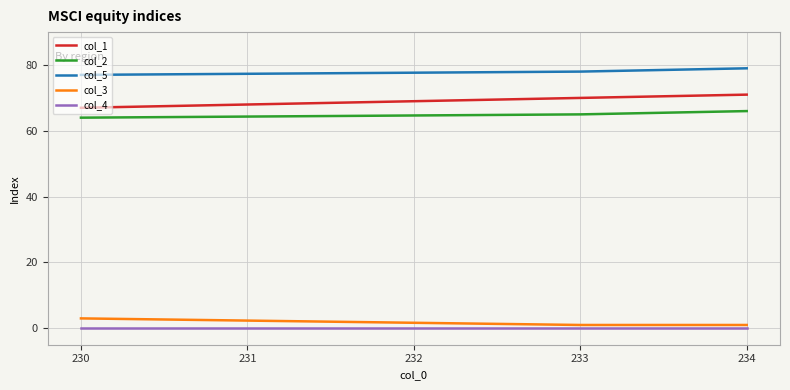

Which series has the largest total across all categories?

col_5